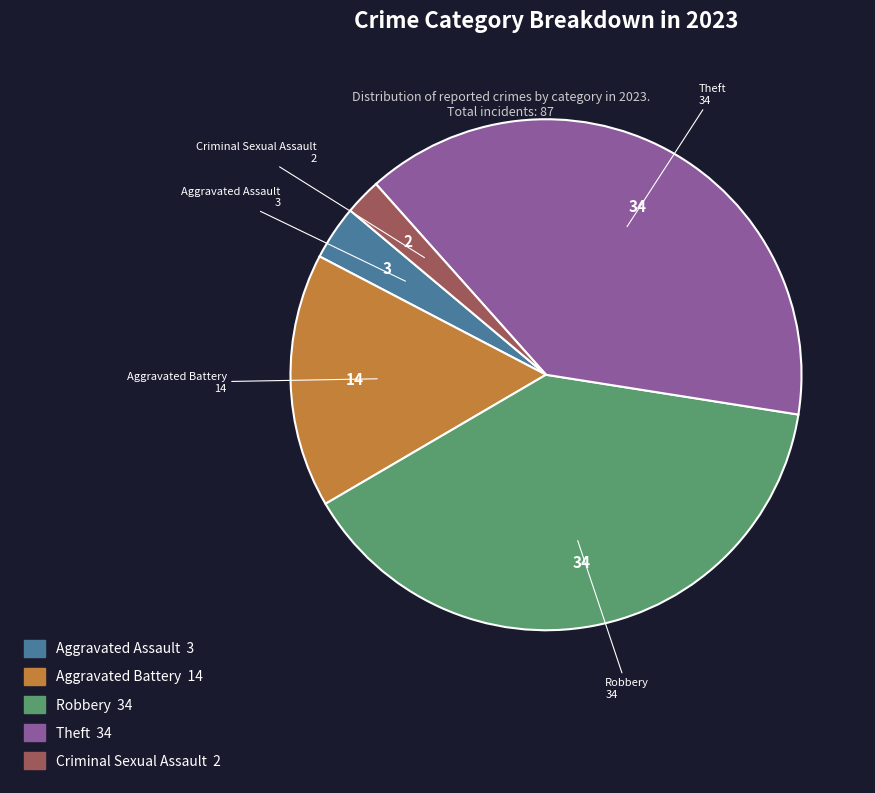

Which has a higher value, Aggravated Battery or Criminal Sexual Assault?

Aggravated Battery